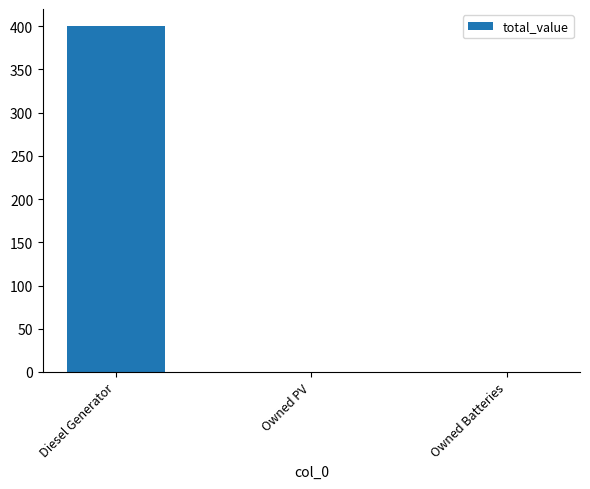

What is the sum of all values?

400